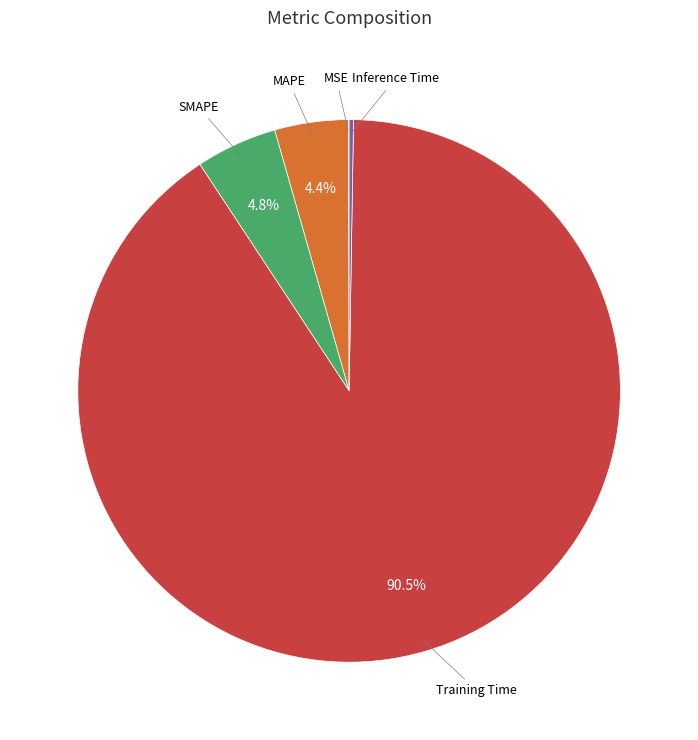

Does any single category account for the majority?

Yes